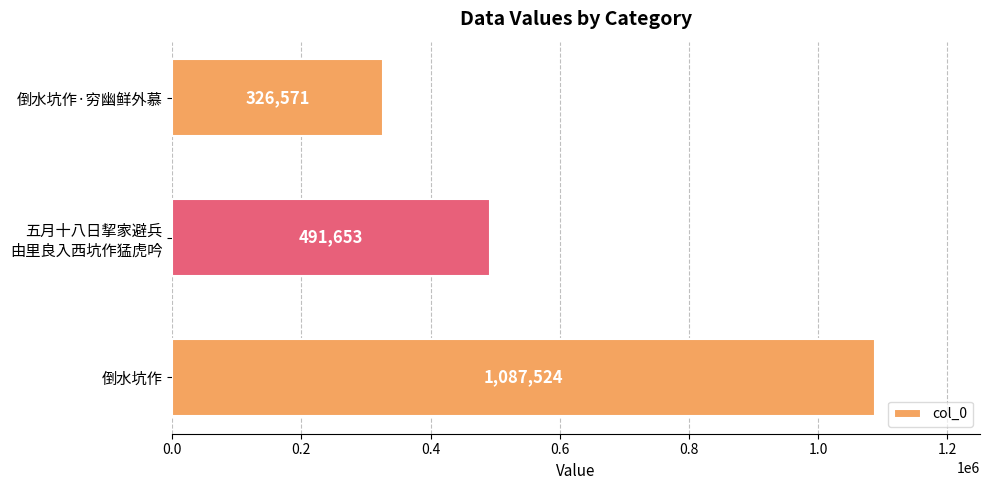

What is the change in value from 倒水坑作 to 倒水坑作·穷幽鲜外慕?

-760953